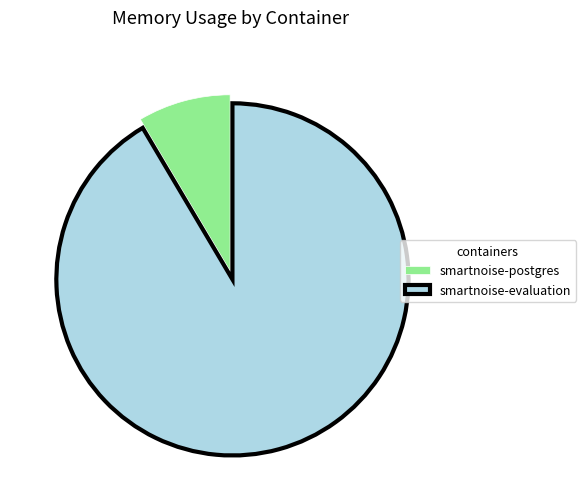

Rank the categories by value from lowest to highest.

smartnoise-postgres, smartnoise-evaluation